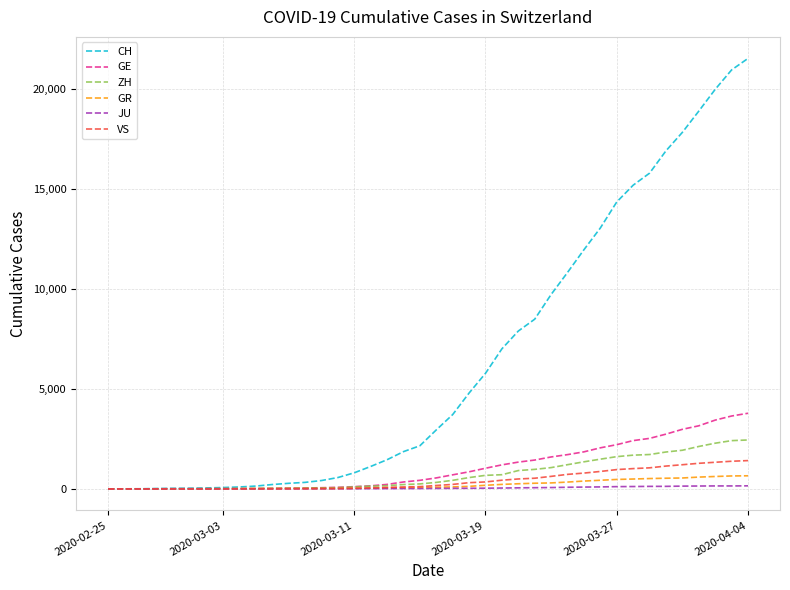

Which series has the largest range (max minus min)?

CH